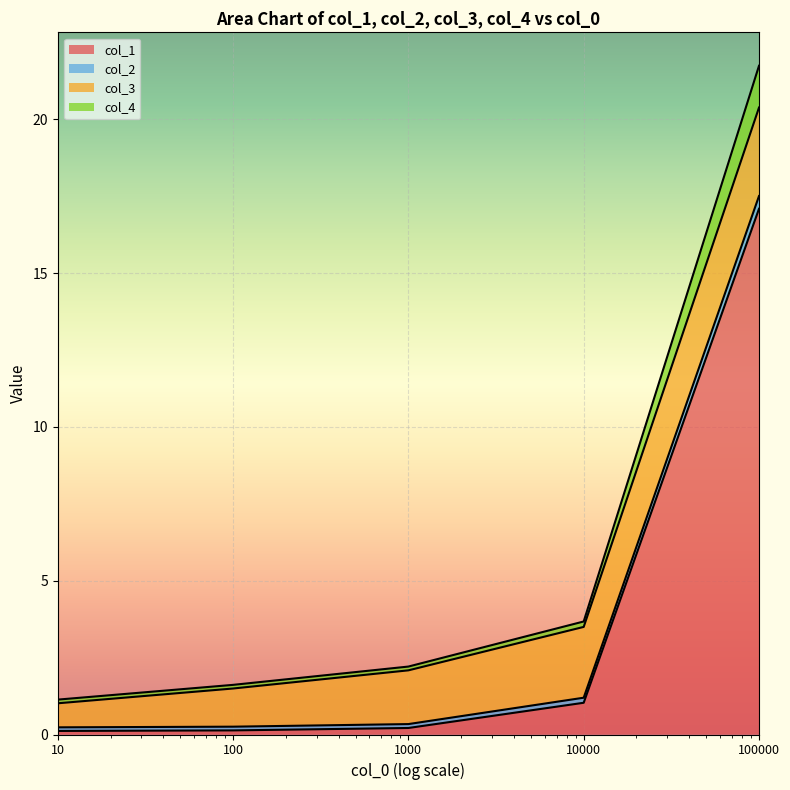

What is the maximum value for col_1?

17.1